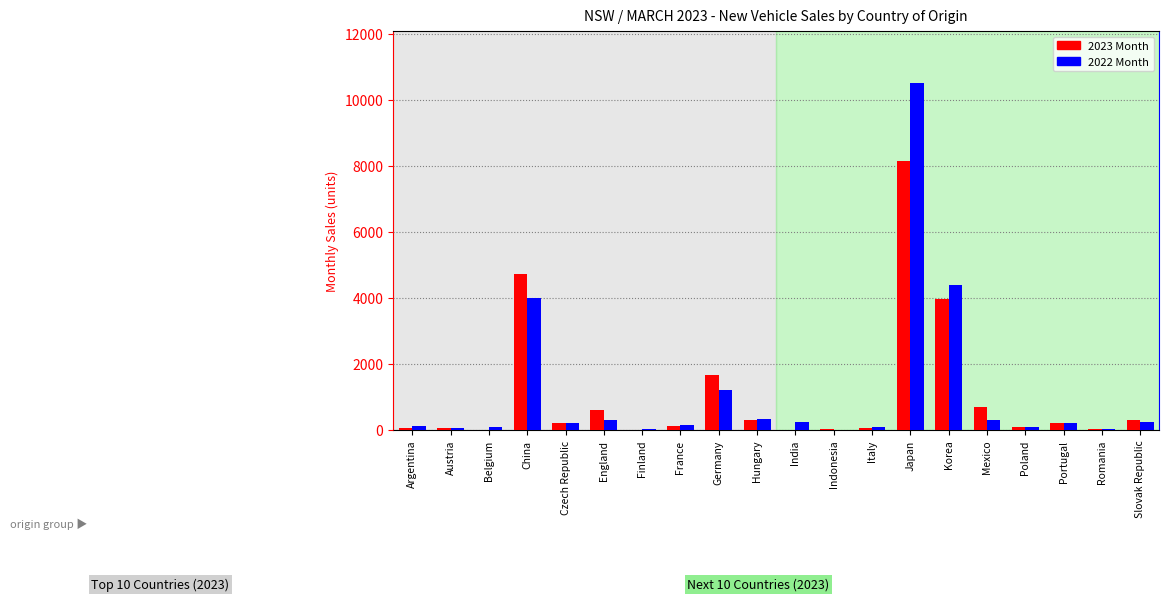

At which category is the sum across all series the highest?

Japan